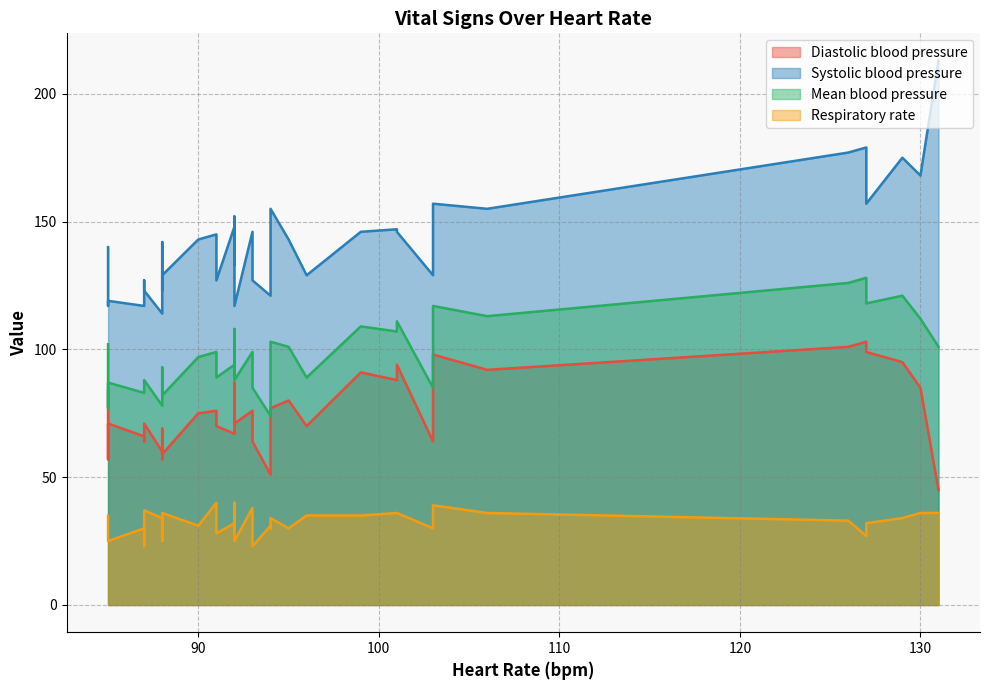

The Mean blood pressure series shows 166 at 91. True or false?

False